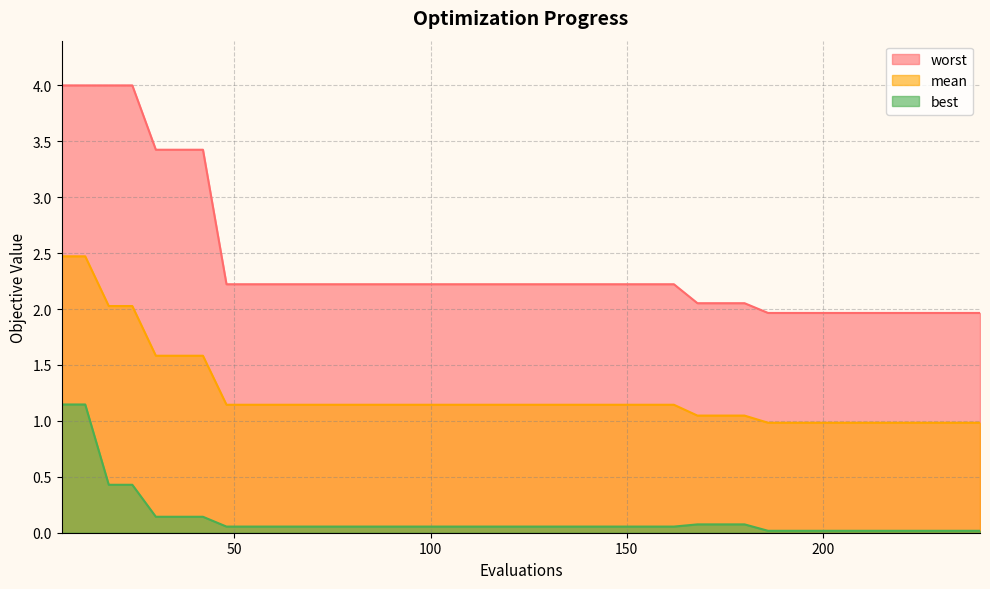

Which series has the largest range (max minus min)?

worst